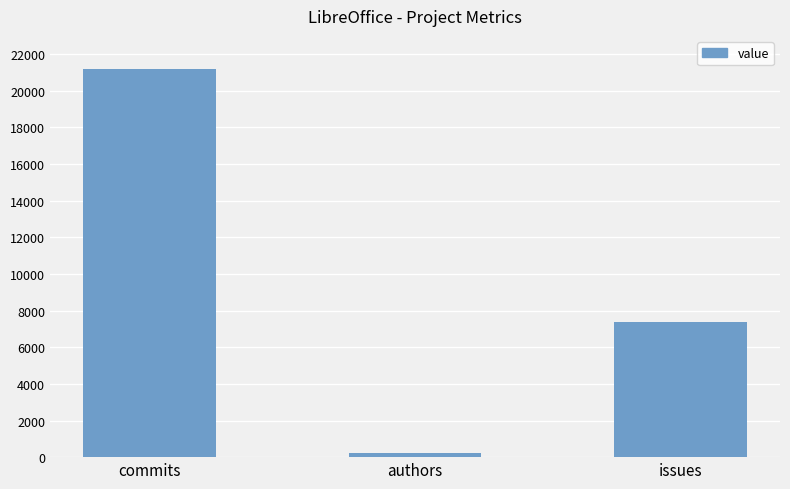

List the labels in order of value, smallest first.

authors, issues, commits